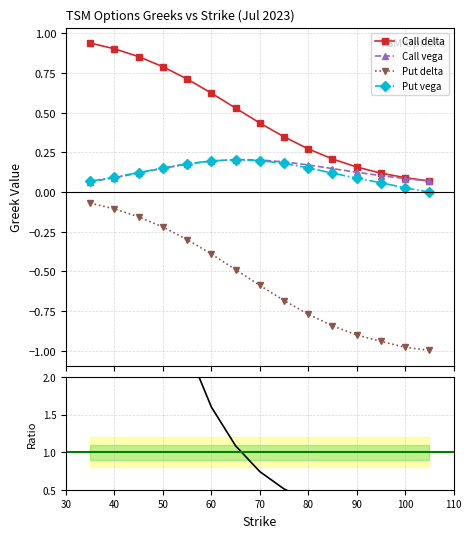

True or false: Put delta and Call vega cross at least once.

False